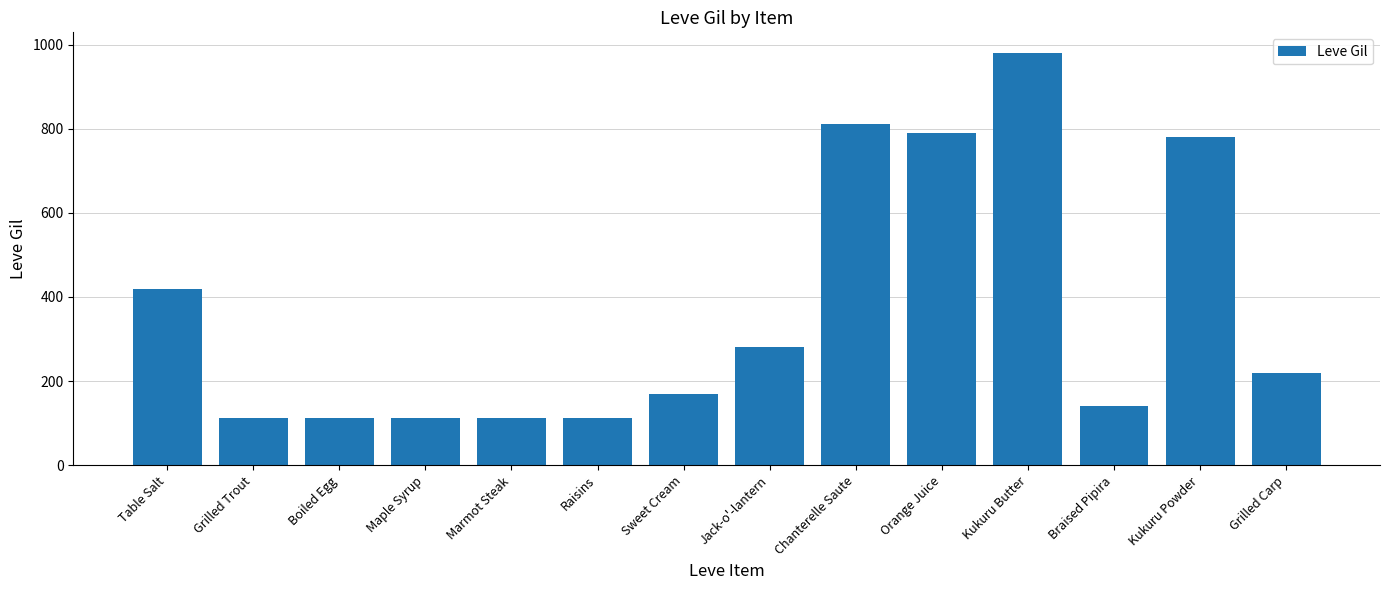

What is the sum of the values at Braised Pipira and Maple Syrup?

252